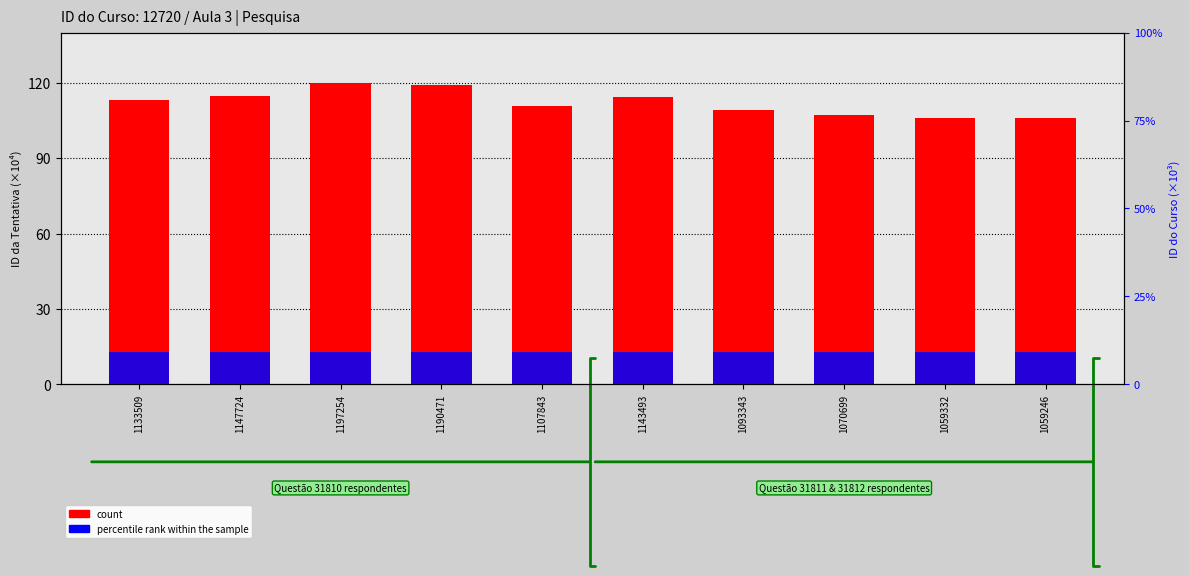

What position from the left is 1059332?

9